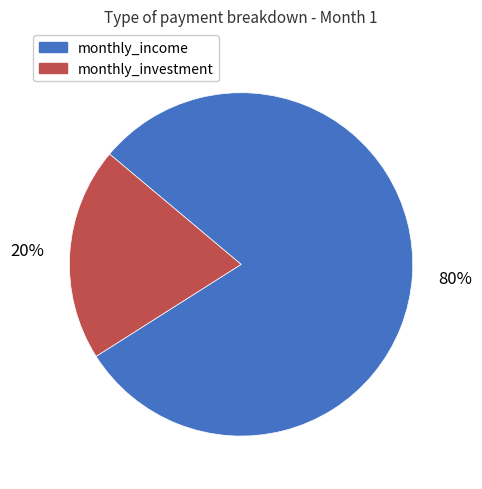

Is the sum of monthly_income and monthly_investment greater than half?

Yes